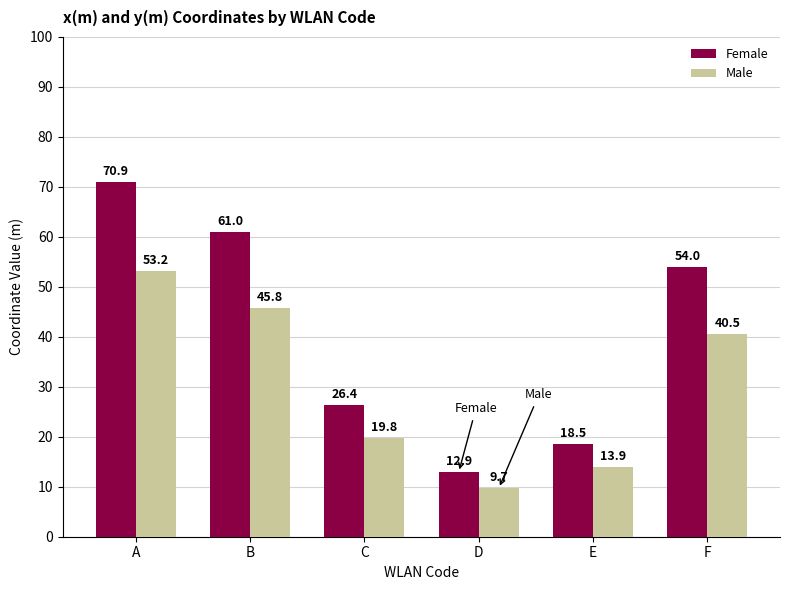

How many categories are shown in the chart?

6